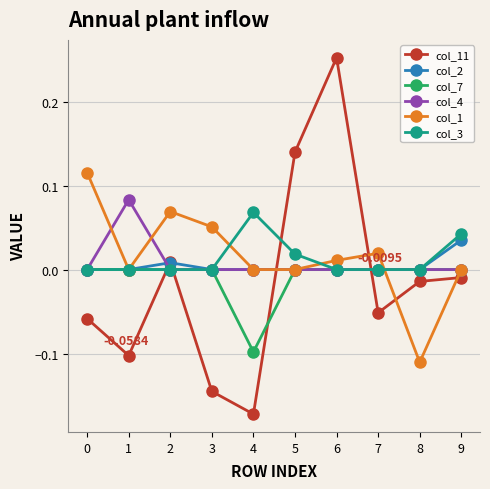

Between 6 and 9, which series saw the biggest shift?

col_11